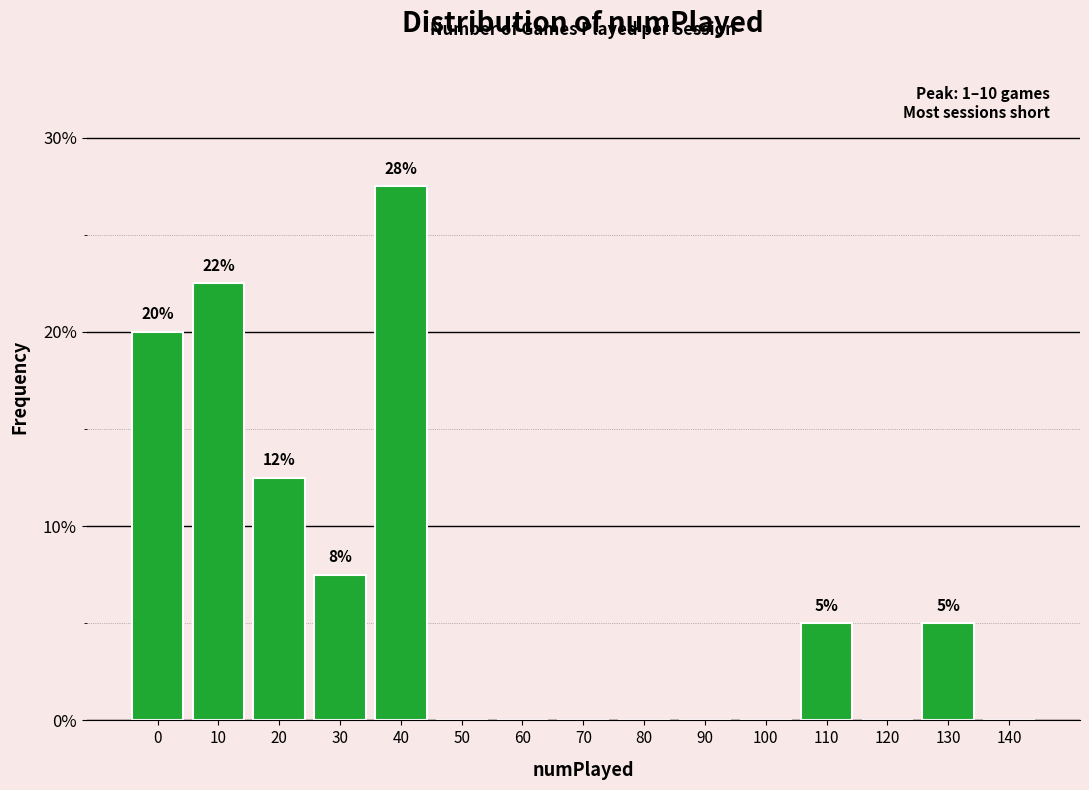

Reading left to right, transcribe all the data shown in this chart.

0=20.0	10=22.5	20=12.5	30=7.5	40=27.5	50=0.0	60=0.0	70=0.0	80=0.0	90=0.0	100=0.0	110=5.0	120=0.0	130=5.0	140=0.0